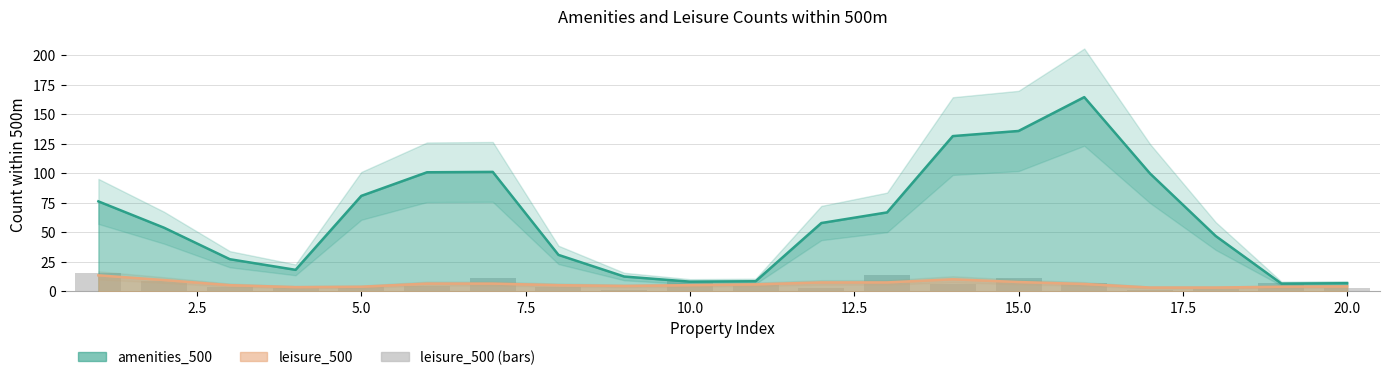

What is the difference between the values at 19 and 5.0?

1